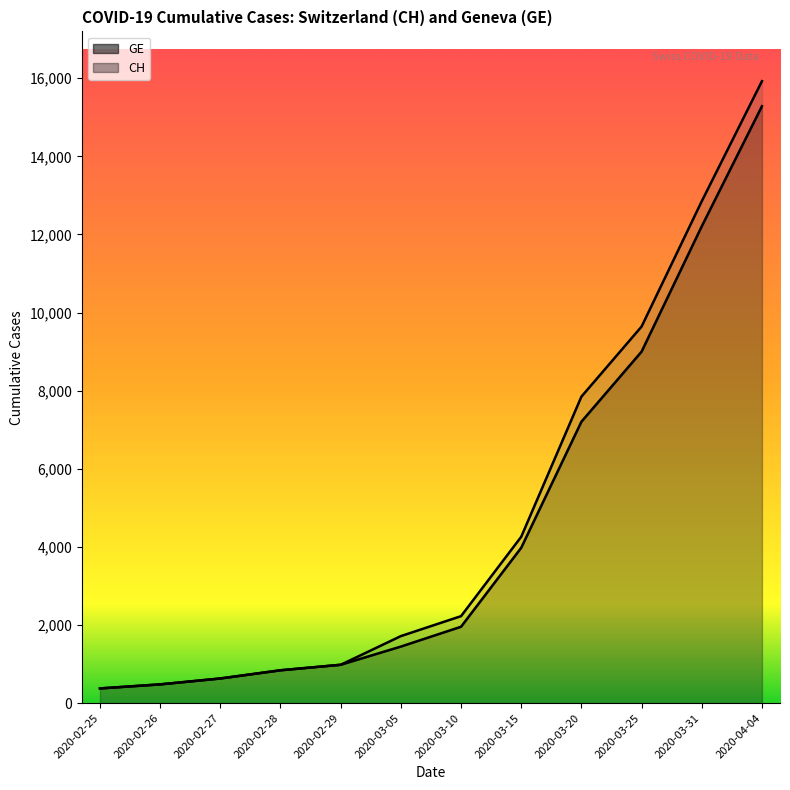

At which category does the chart reach its minimum across all series?

2020-02-25